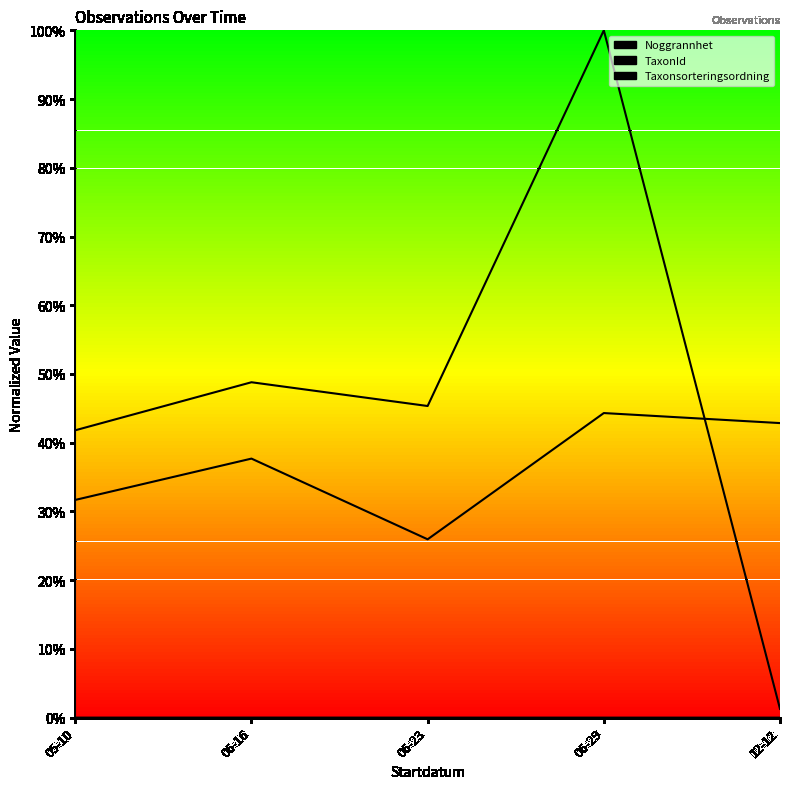

Which series has the largest range (max minus min)?

TaxonId